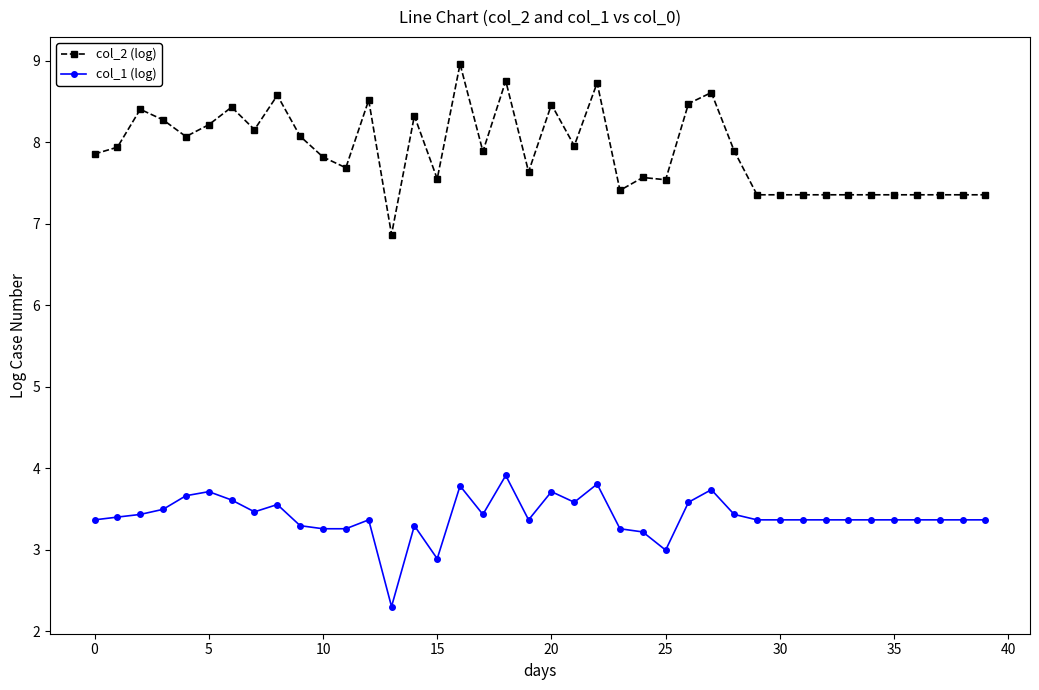

At how many categories does at least one series exceed 5?

40